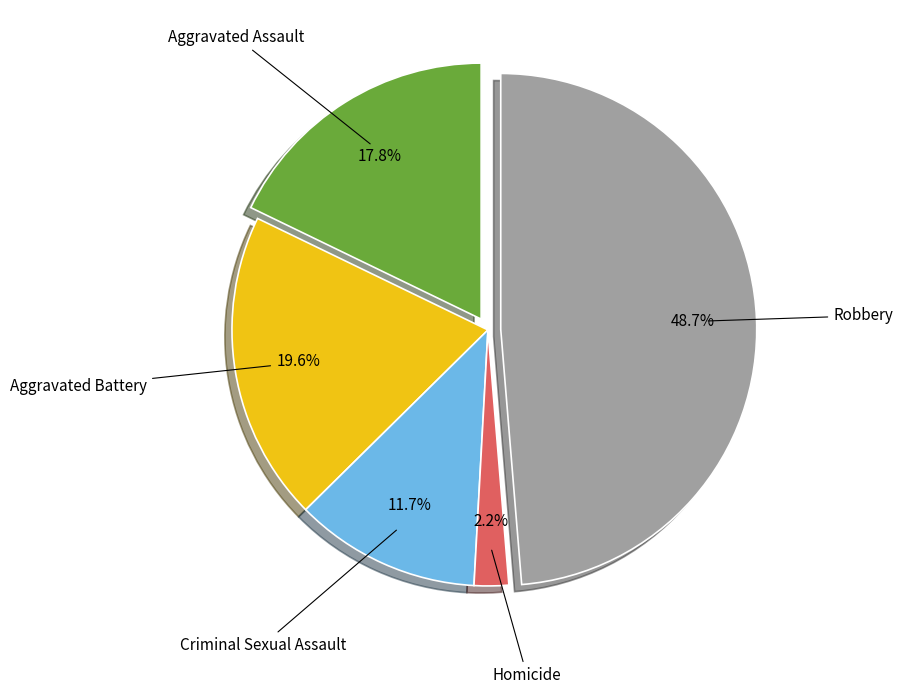

Is there any slice that represents more than half of the pie?

No